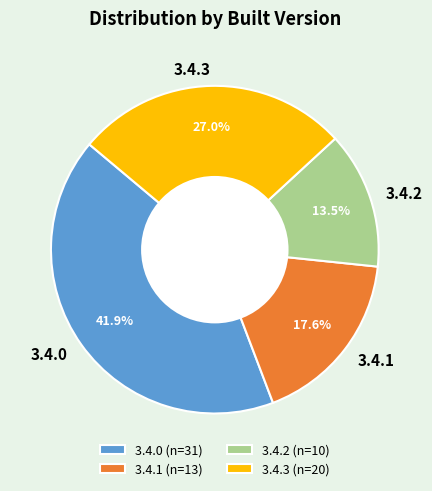

To the nearest percent, what percentage of the pie is 3.4.1?

18%